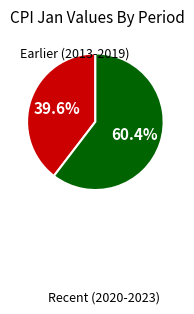

Is there a majority slice in this chart?

Yes